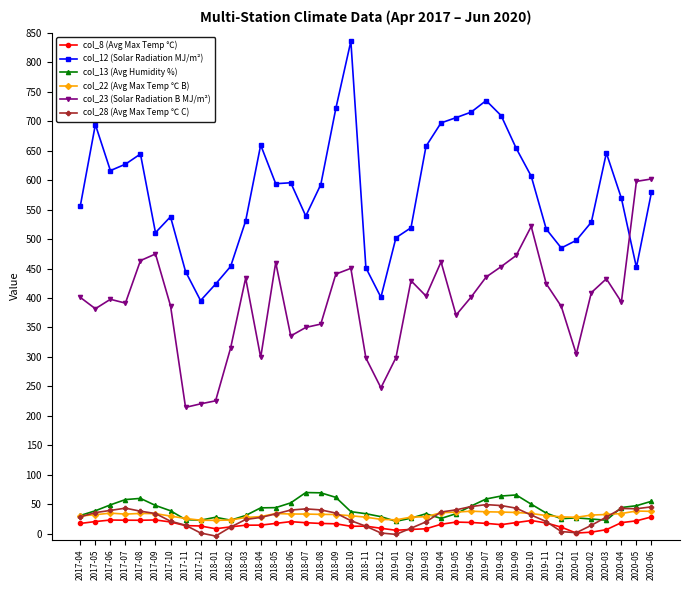

What is the lowest value of the col_23 (Solar Radiation B MJ/m²) series?

214.4